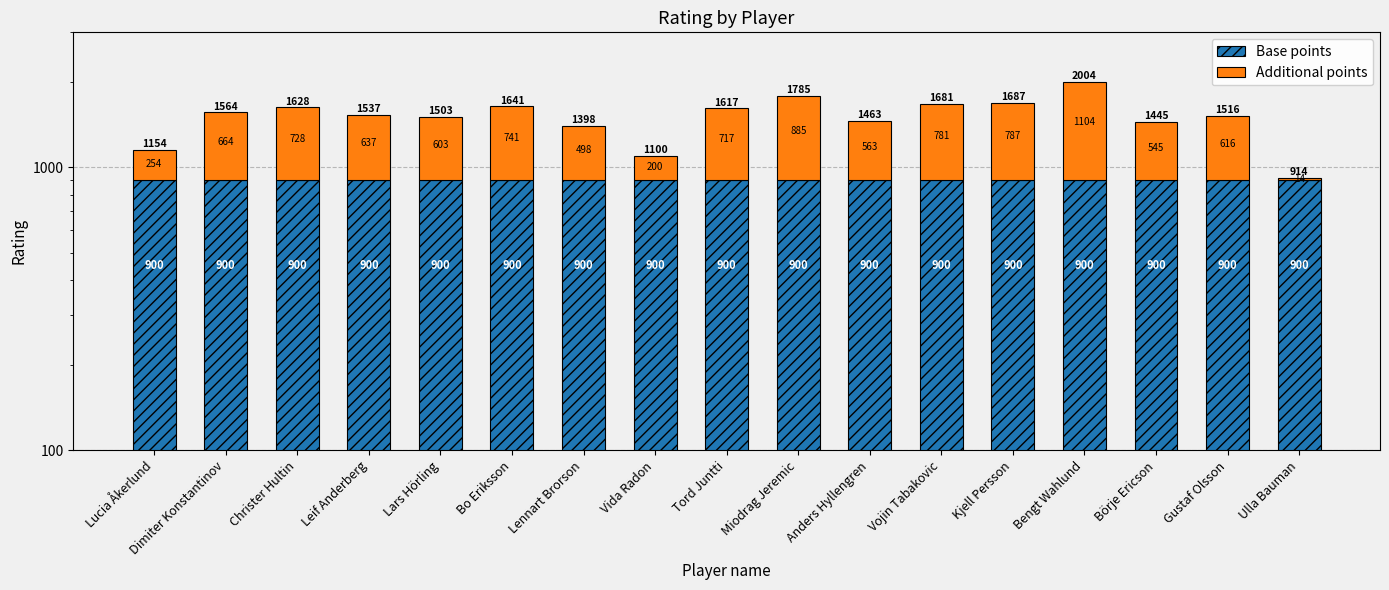

How many distinct data groups are displayed?

2